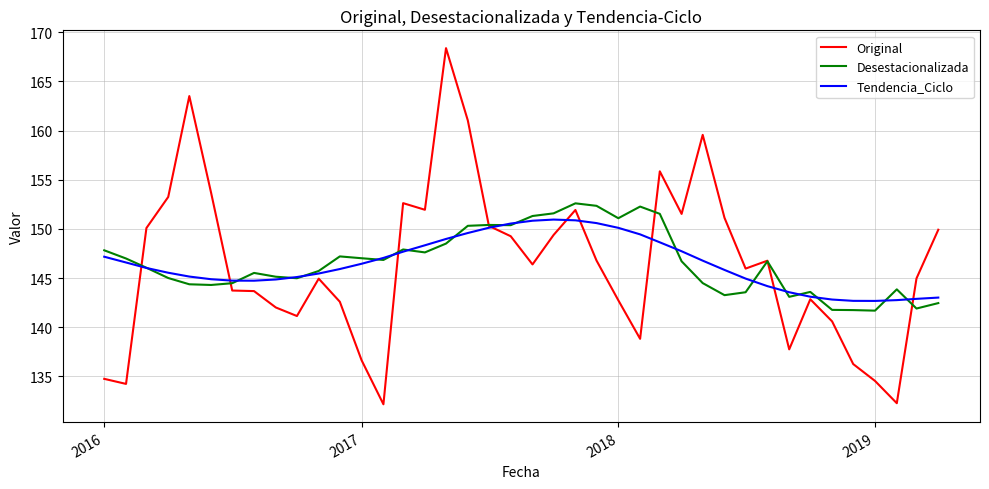

Which series has the widest spread of values?

Original